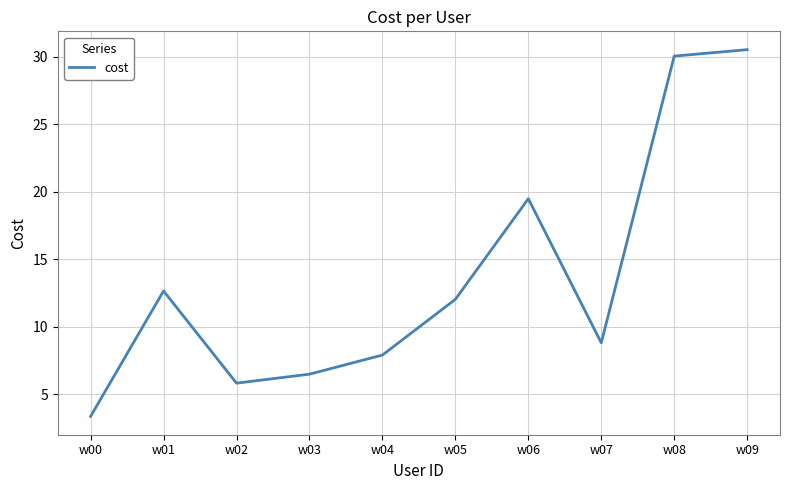

At which category does the chart reach its minimum across all series?

w00